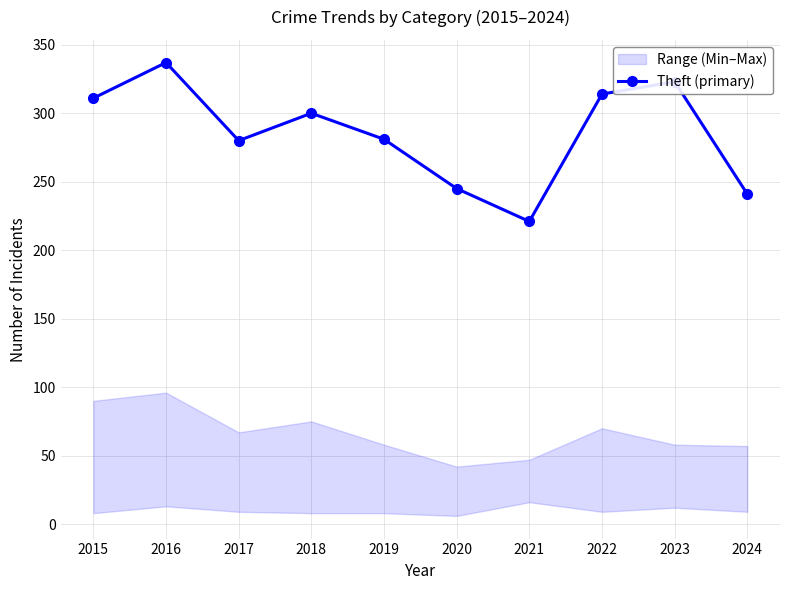

List the labels in order of value, largest first.

2016, 2023, 2022, 2015, 2018, 2019, 2017, 2020, 2024, 2021